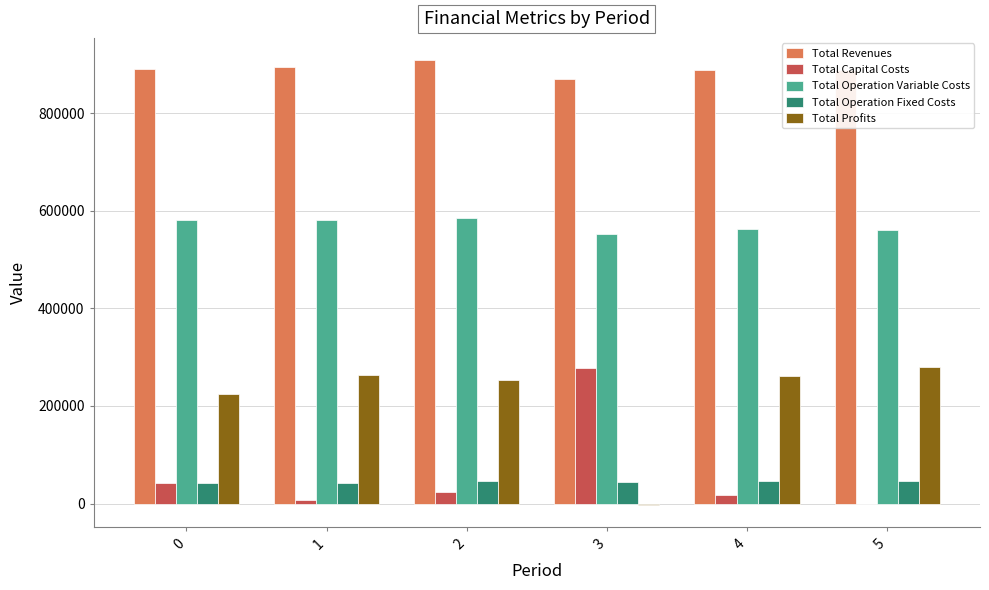

How many series are shown in this chart?

5